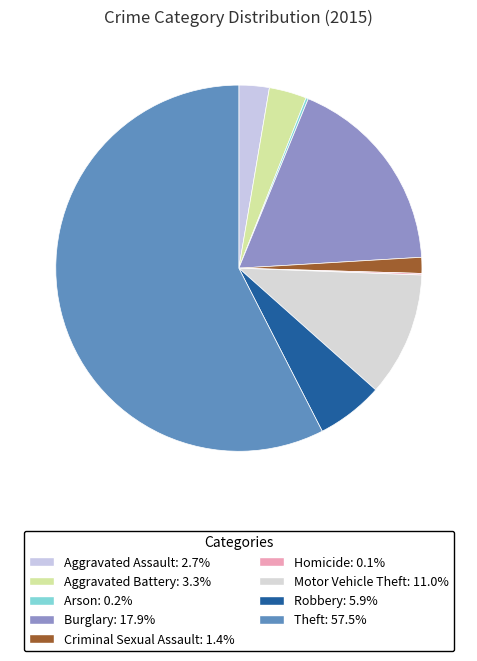

To the nearest percent, what portion does Aggravated Assault represent?

3%